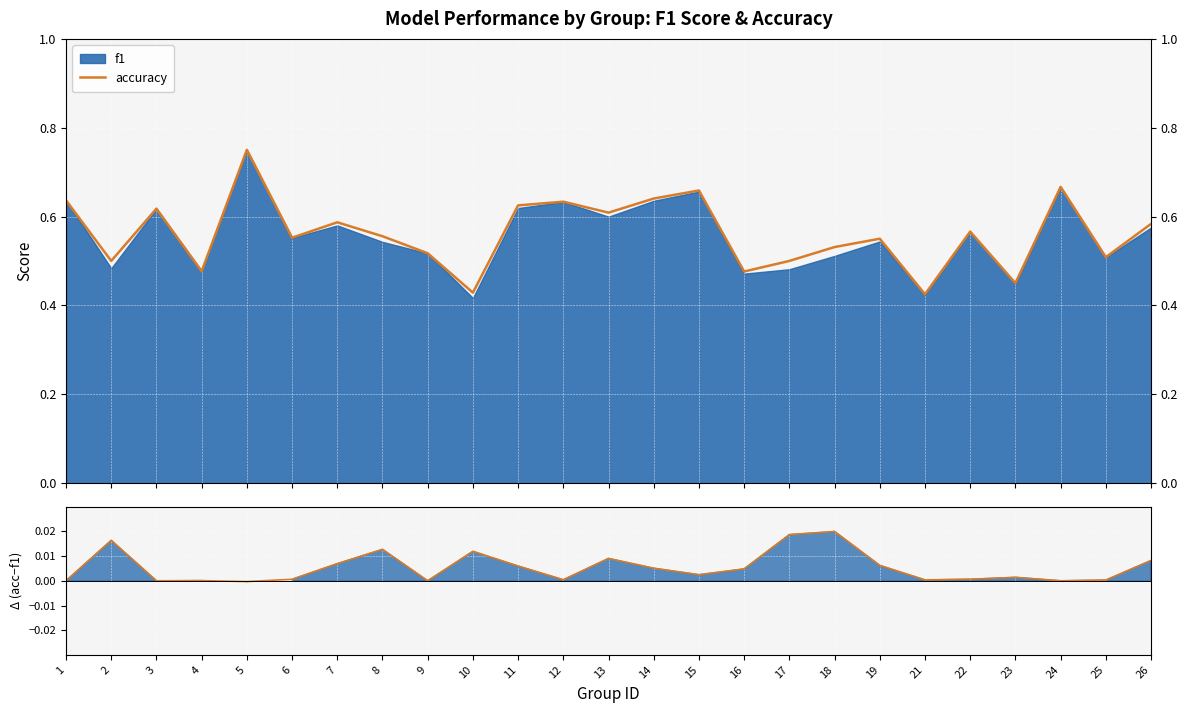

What value does the data have at 1?

0.6